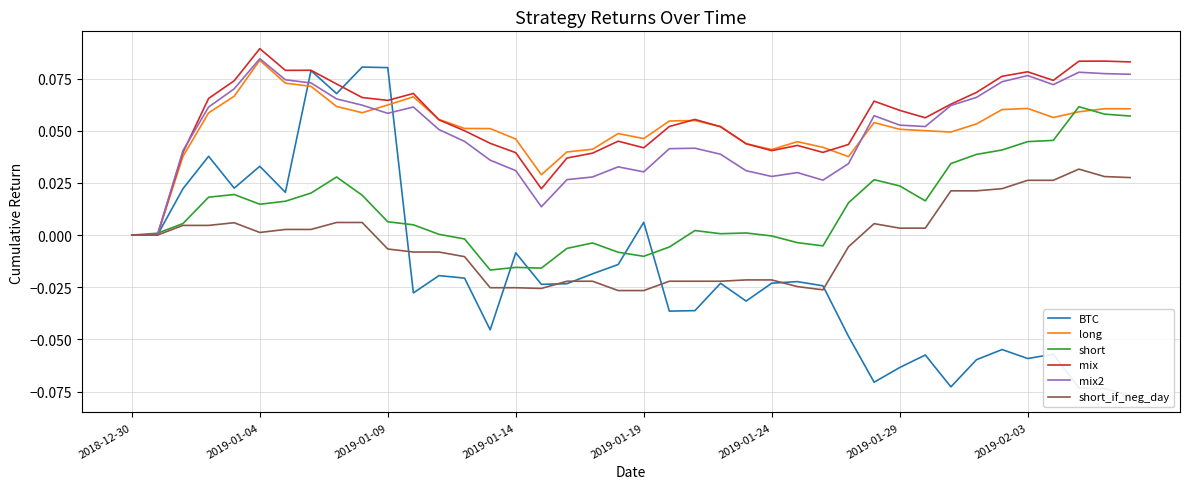

How many interior local peaks does the long series have?

8